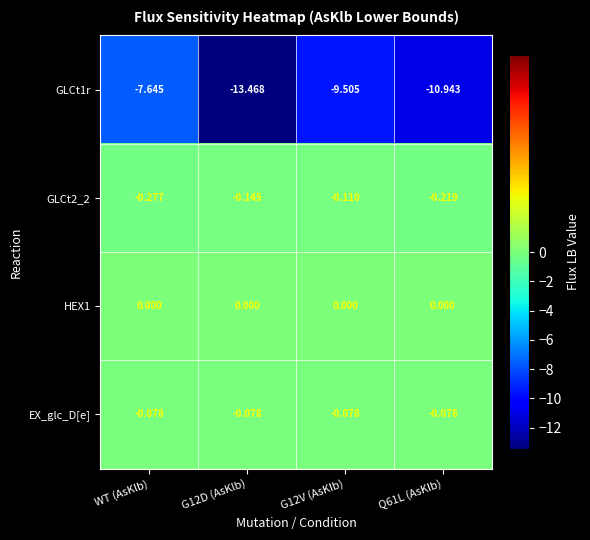

Which series changed the most between G12D (AsKlb) and G12V (AsKlb)?

GLCt1r